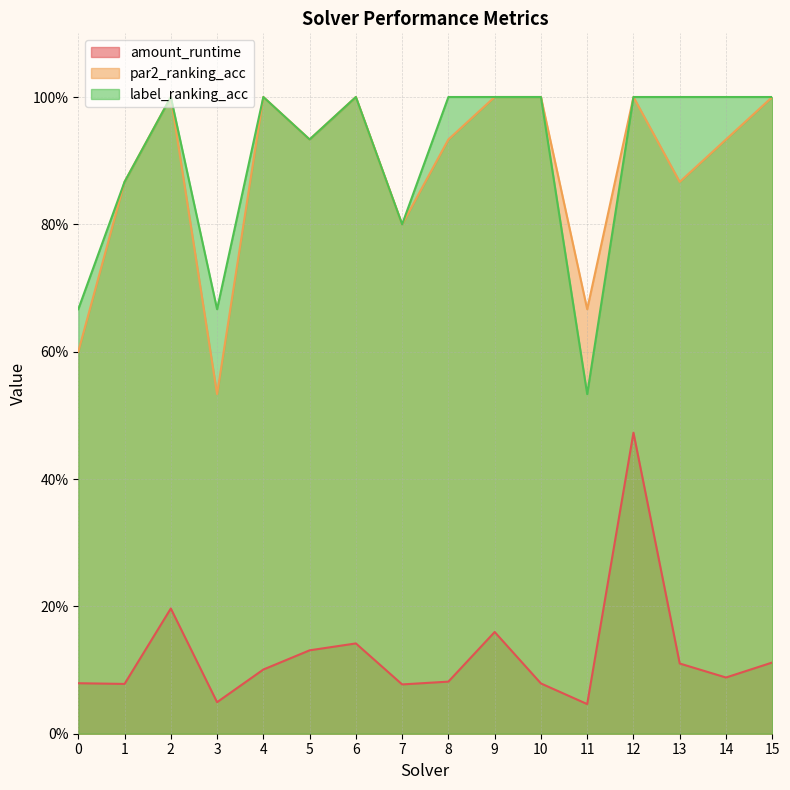

Which series has the largest total across all categories?

label_ranking_acc